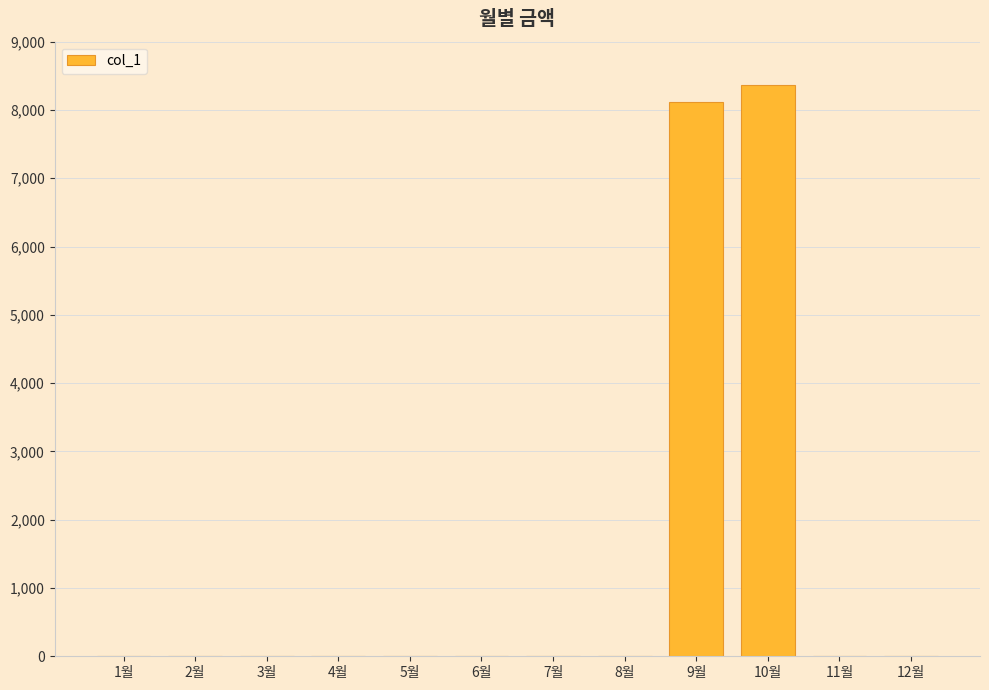

Are the bars grouped side by side (vs. stacked)?

No